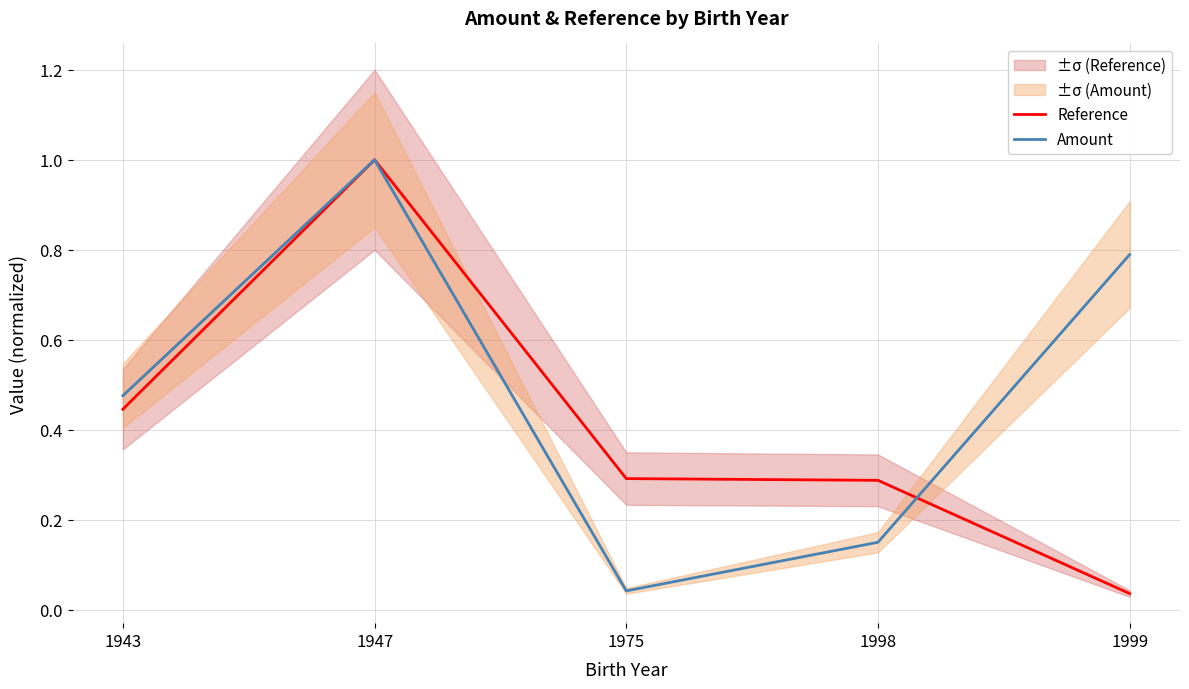

Is the value of Amount at 1999 greater than the value of Reference at 1998?

Yes